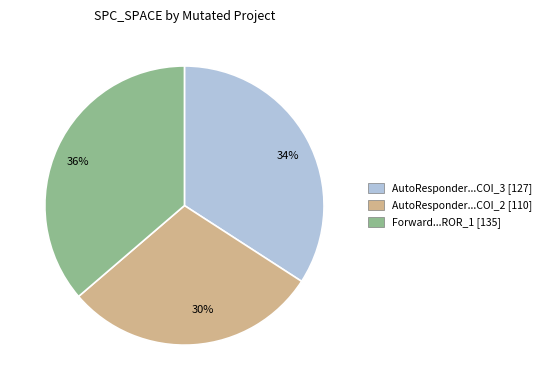

To the nearest percent, what is the average slice percentage?

33%